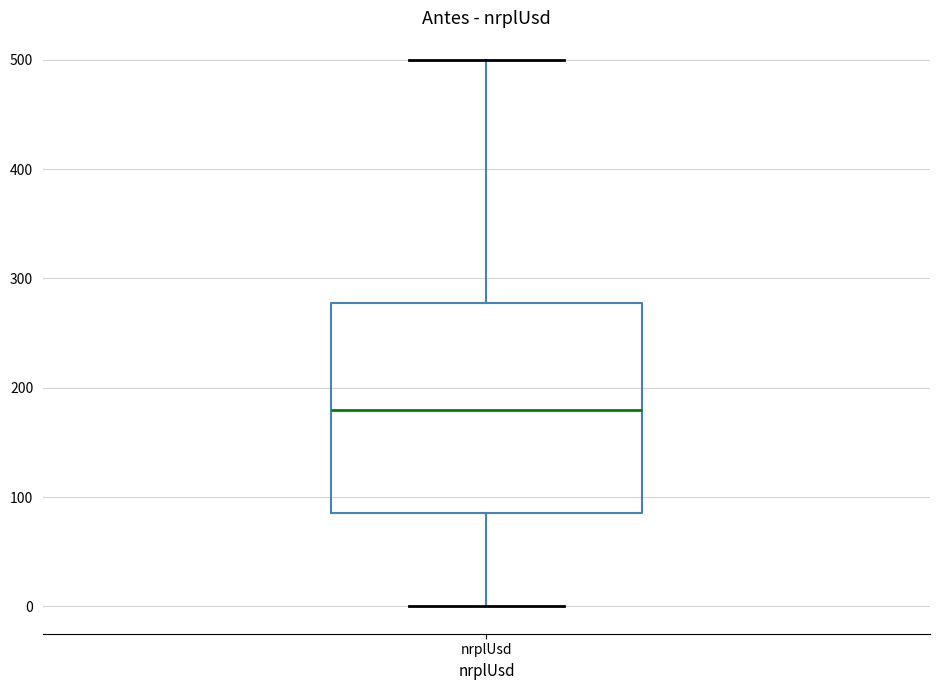

Read this box plot against the y-axis: the position of the median line, the range covered by the box, and the ends of both whiskers. The values are not printed on the chart, so give them approximately, as read against the axis.

median 180, box 90 to 280, whiskers 0 to 500